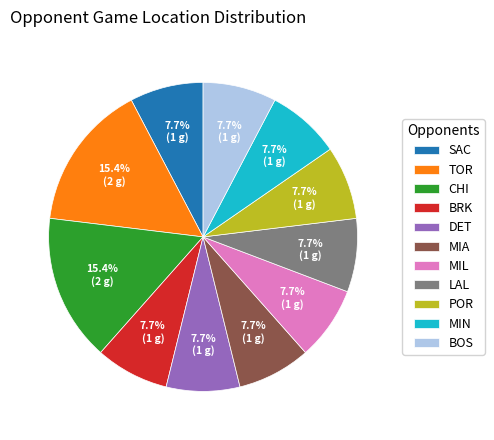

What portion of the pie excludes MIN?

92.3%